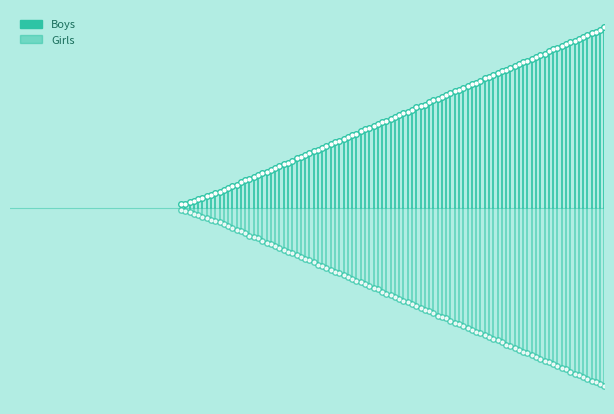

Is it true that Girls equals -1 at 1920?

False